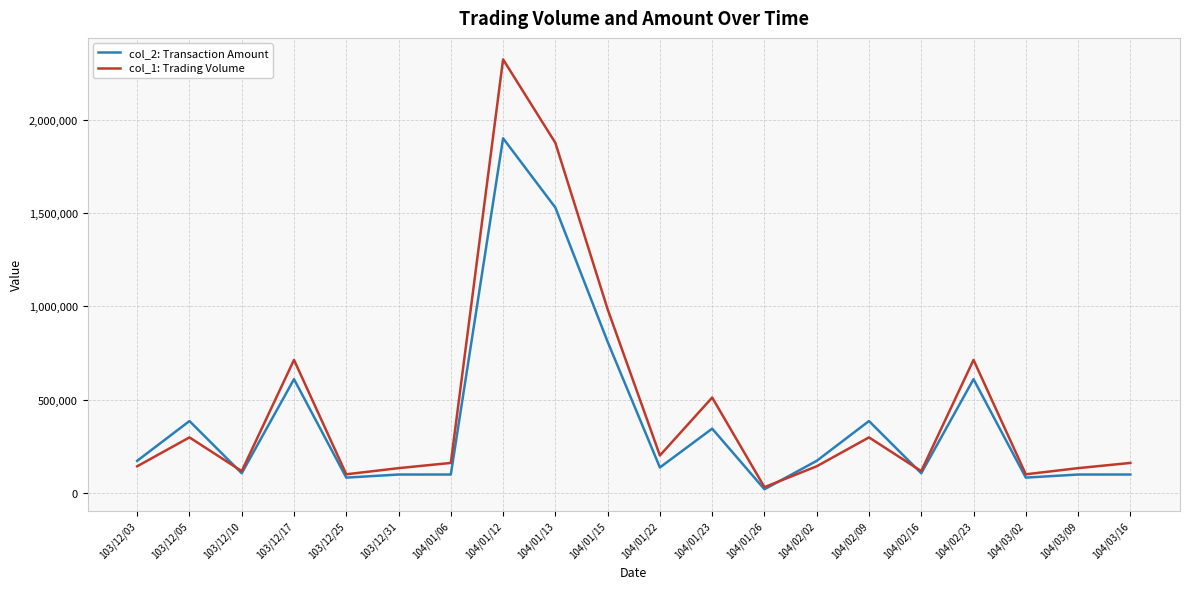

List the series in order of their peak value, lowest first.

col_2: Transaction Amount, col_1: Trading Volume